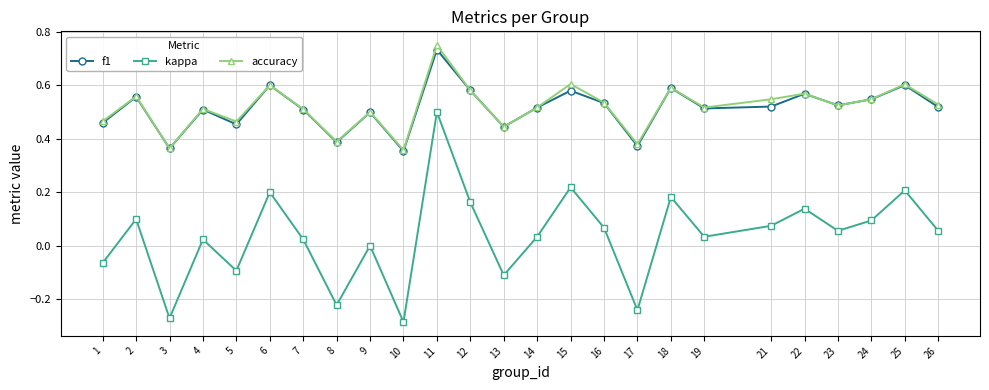

What is the total value across all series at 4?

1.0